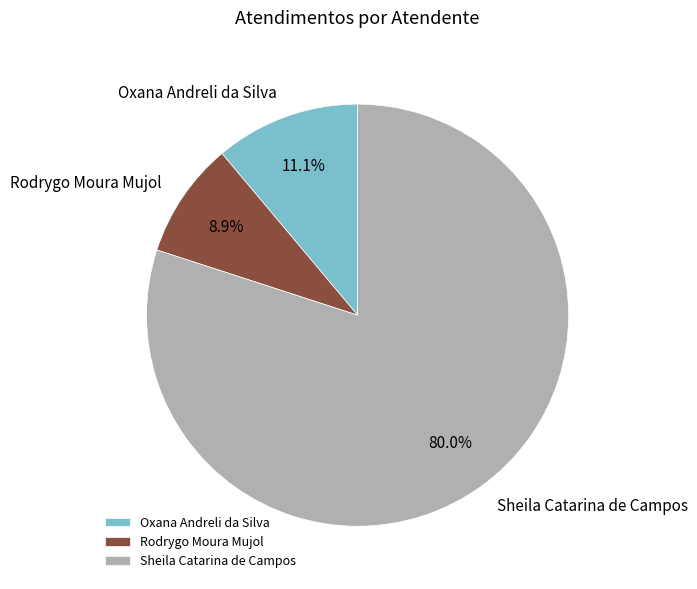

Approximately how many times larger is the value at Sheila Catarina de Campos compared to Rodrygo Moura Mujol?

9.0